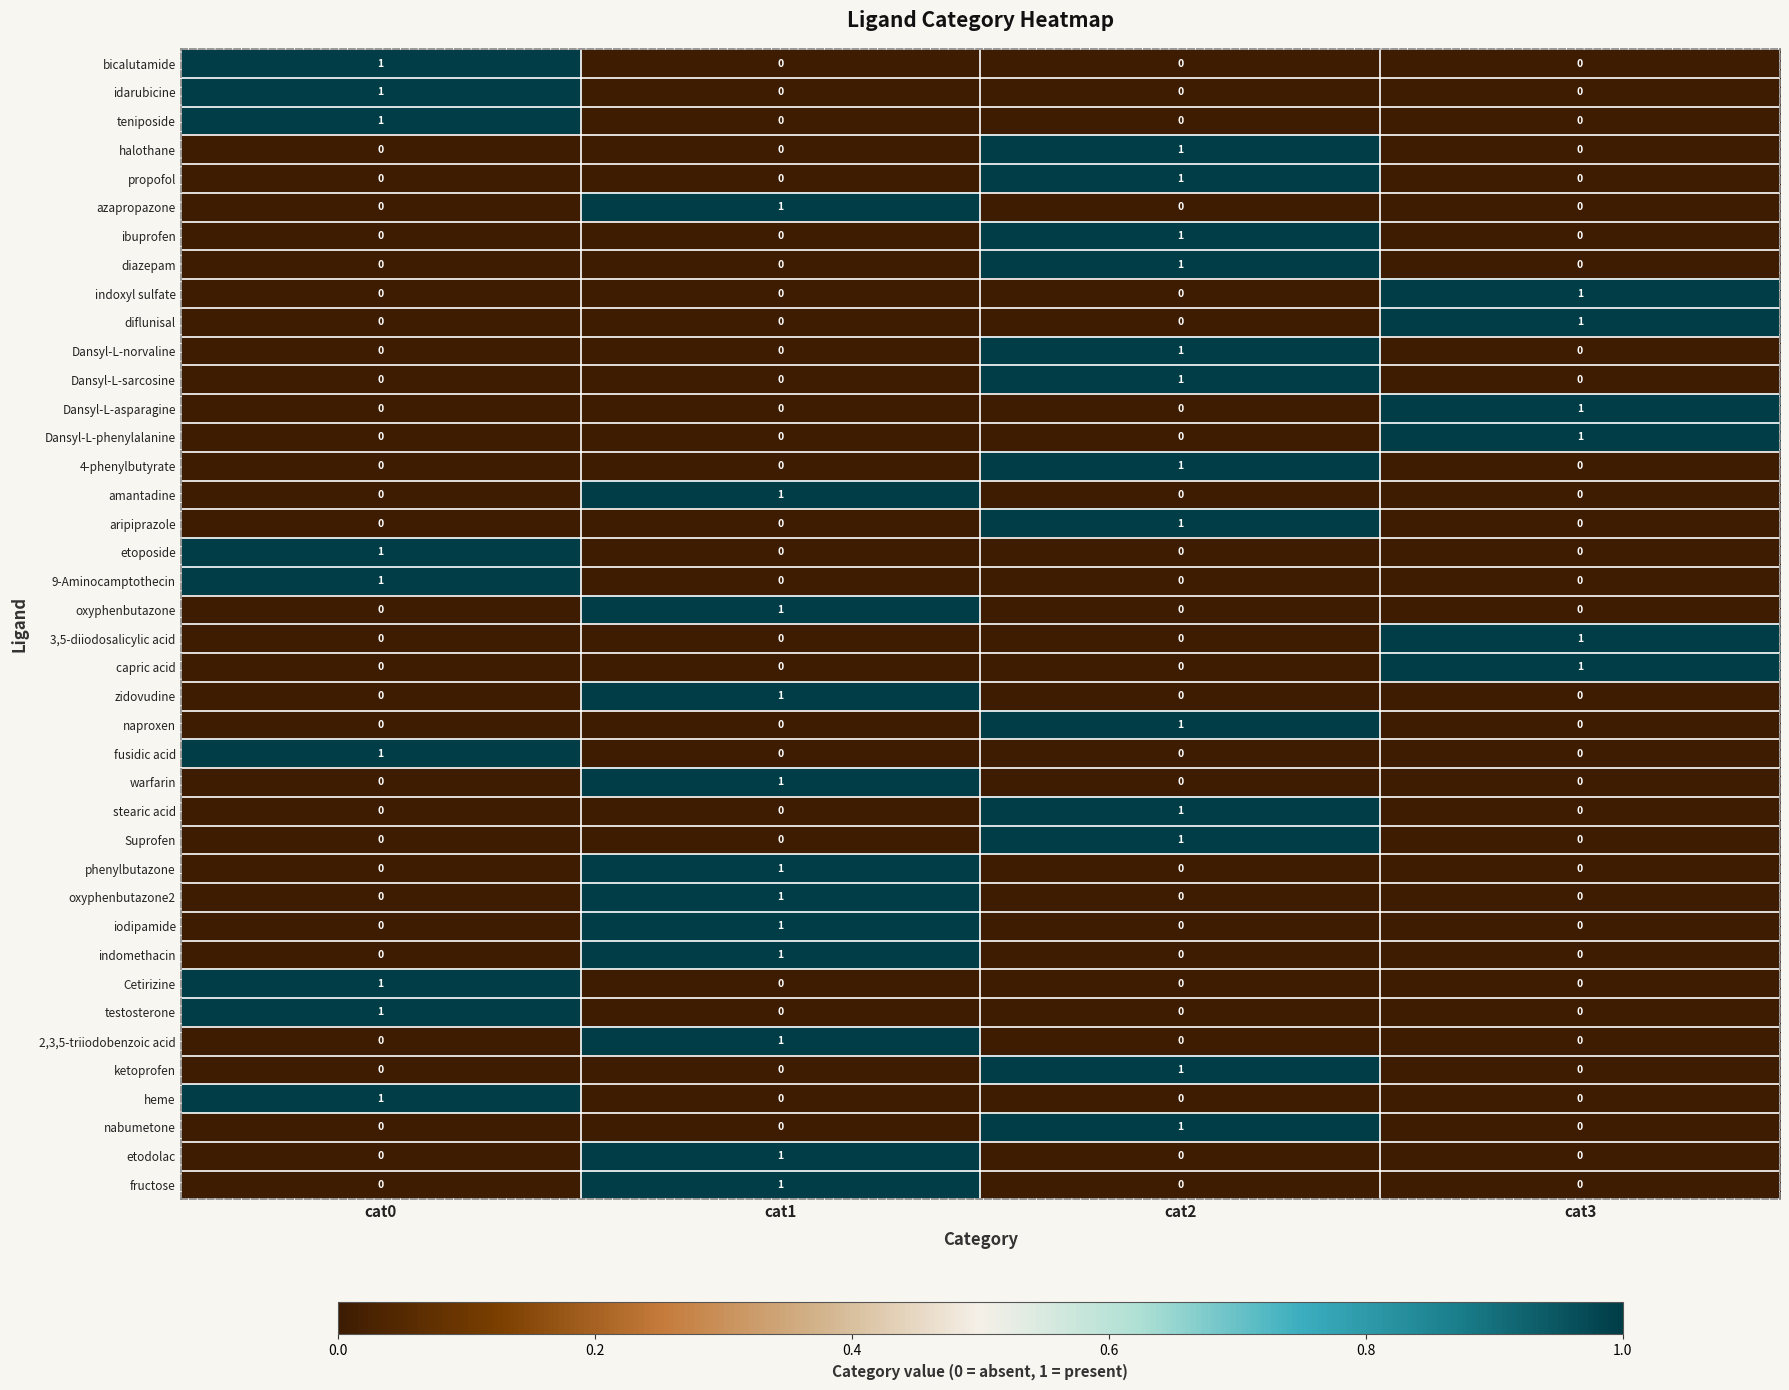

The value of diazepam at cat0 is 0. True or false?

True